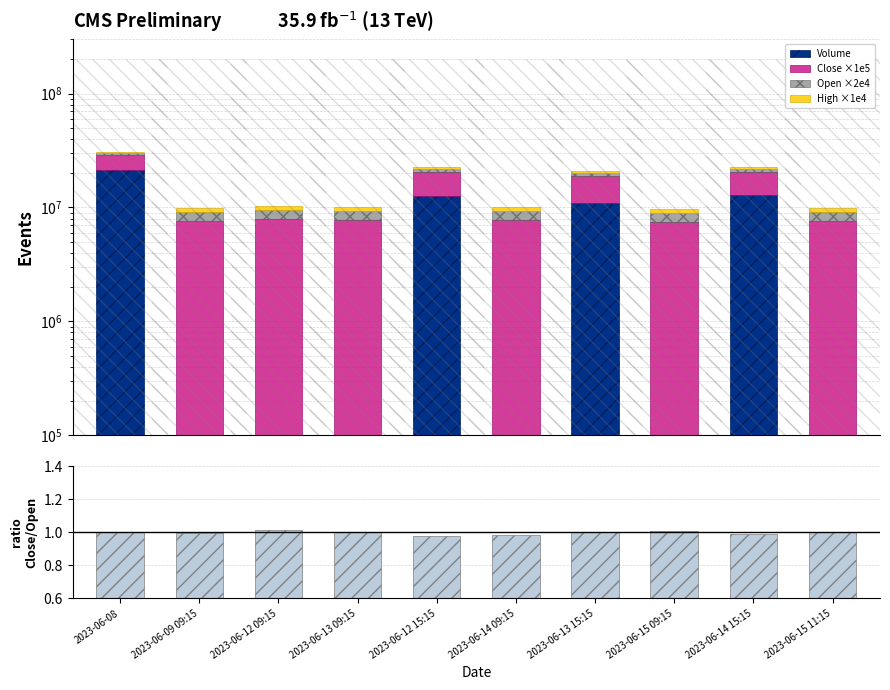

How many series are shown in this chart?

5